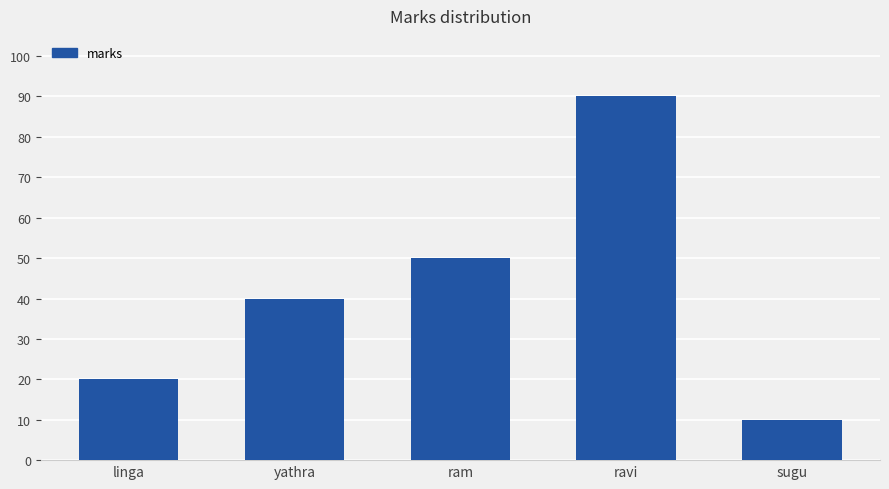

What is the change in value from ram to sugu?

-40